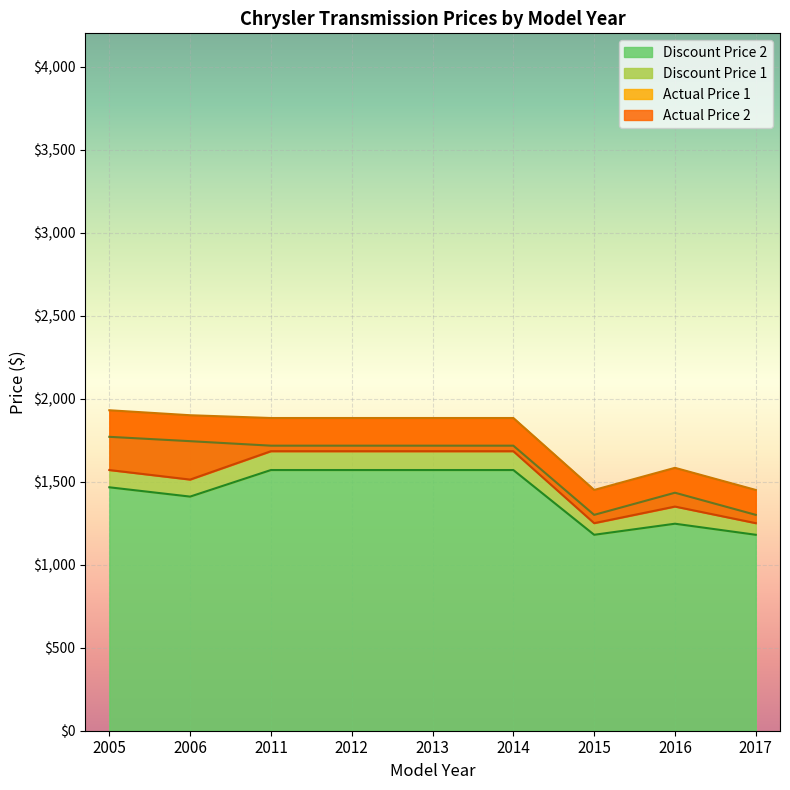

What is the minimum value for Discount Price 2?

1180.0